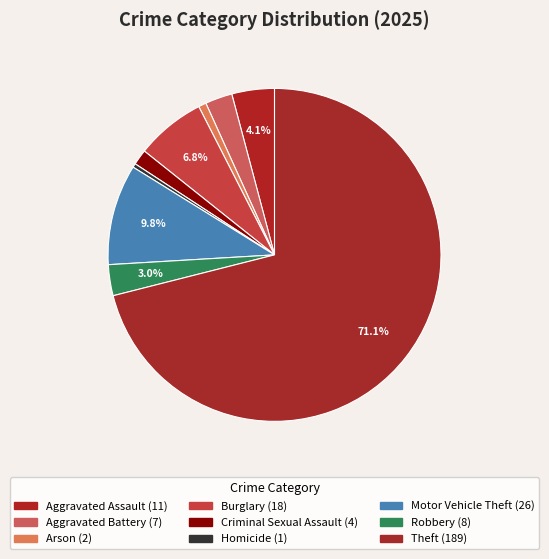

Is it true that Theft is 71% of the pie?

True